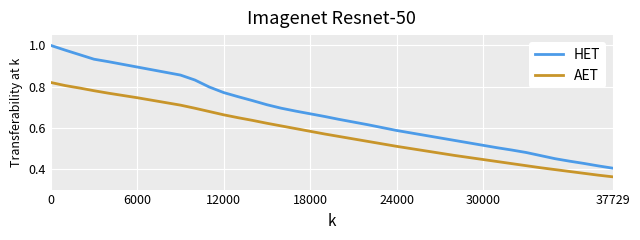

Which series has the largest total across all categories?

HET